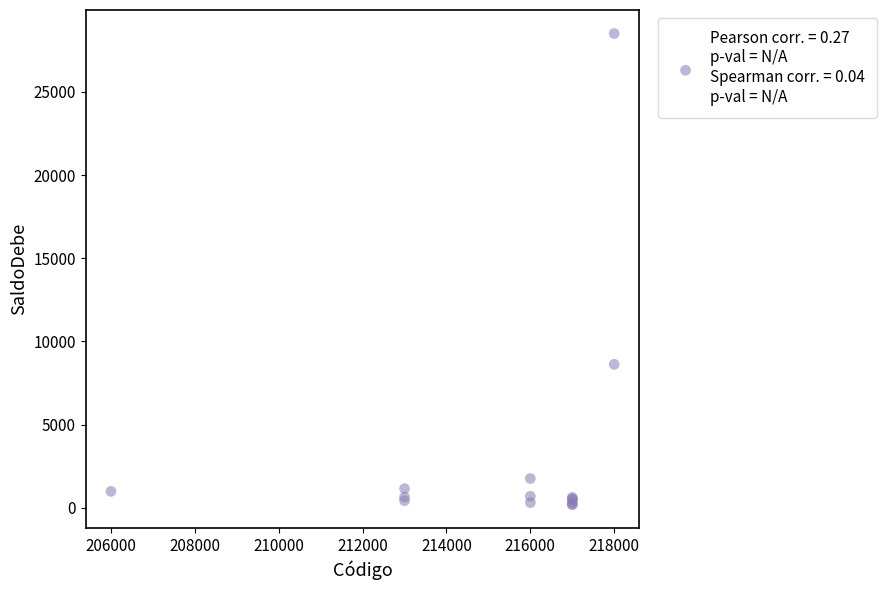

What Y value in the scatter plot is closest to 14349?

8623.6